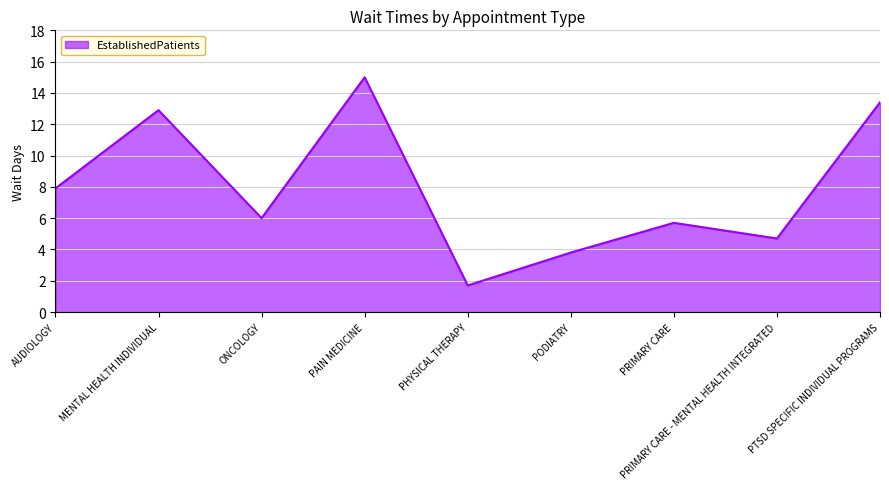

What is the sum of all values?

71.1